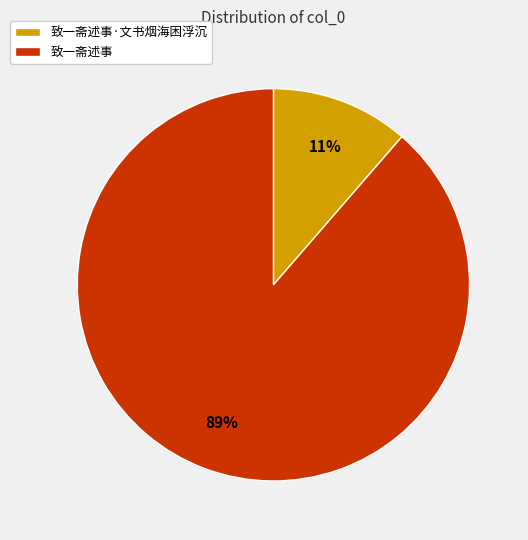

Between 致一斋述事·文书烟海困浮沉 and 致一斋述事, which is larger?

致一斋述事